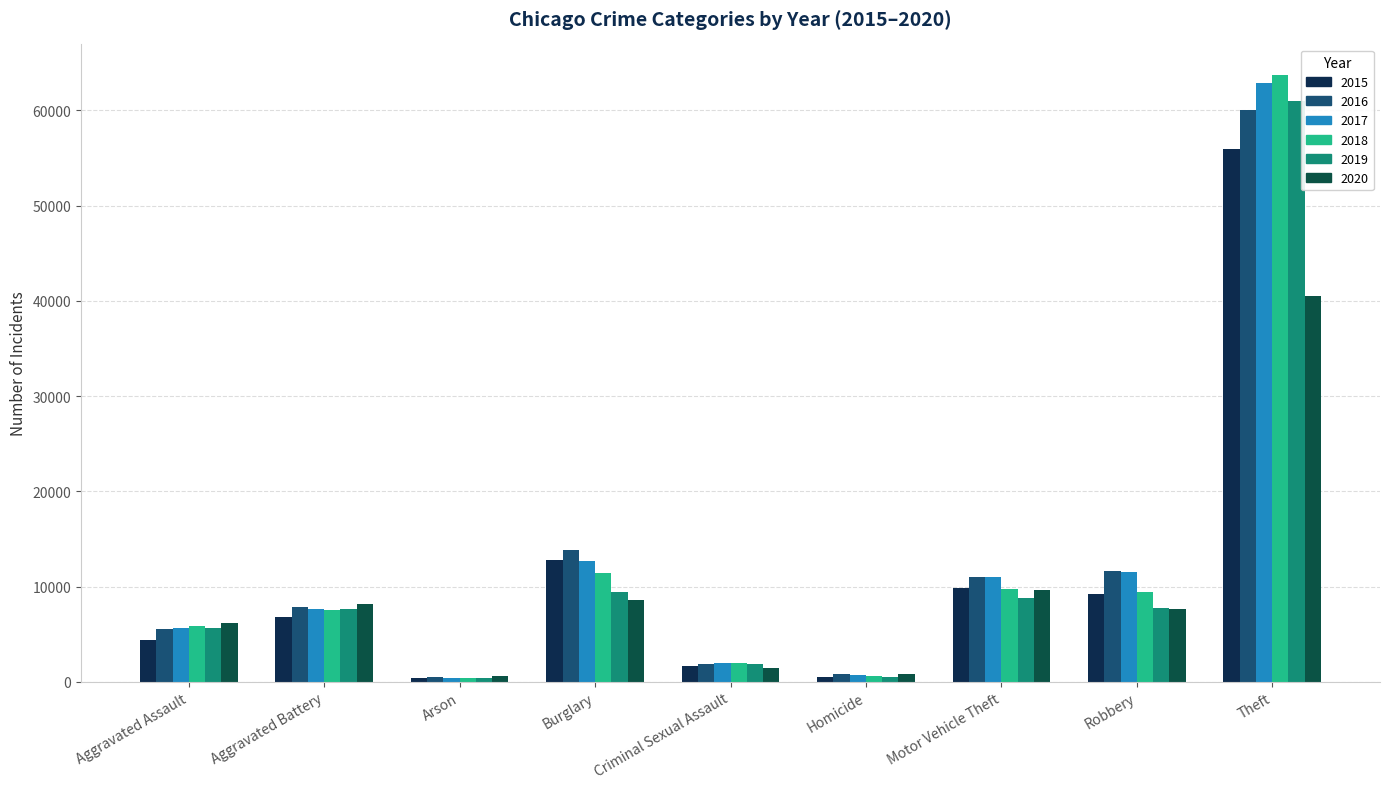

Is it true that 2017 equals 16846 at Motor Vehicle Theft?

False